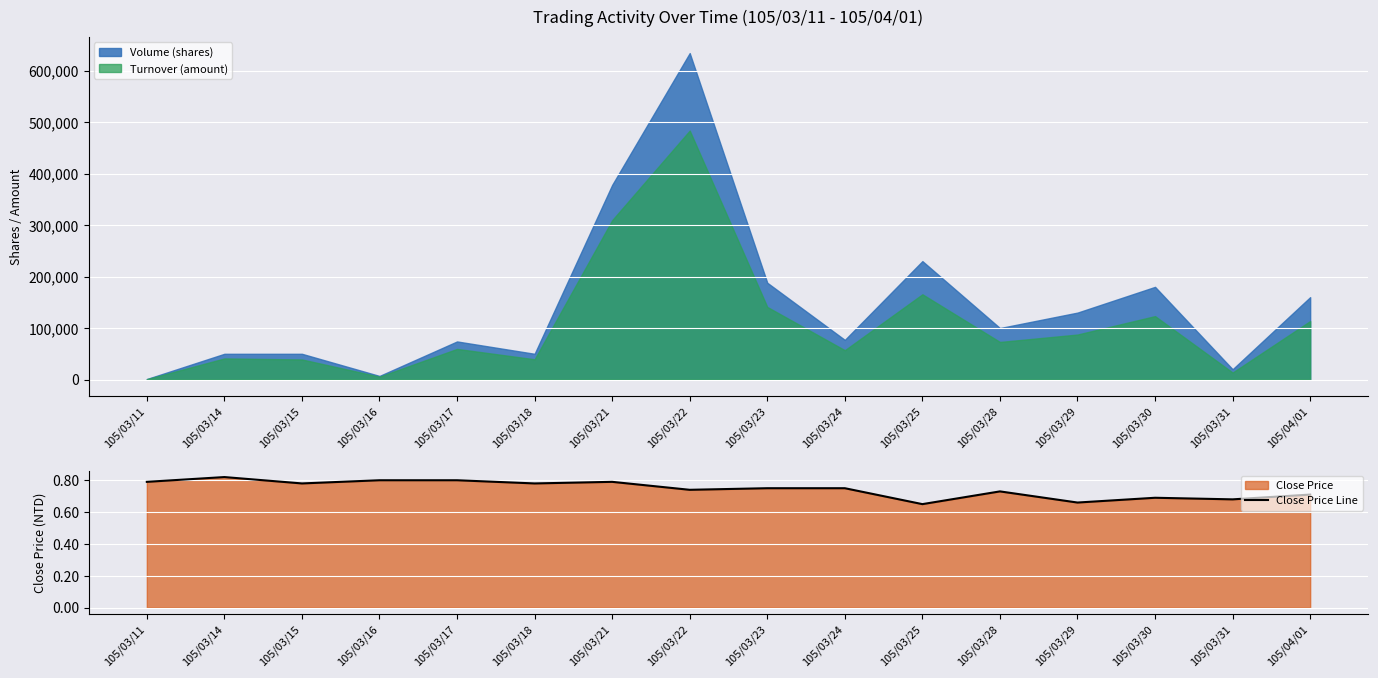

Reading left to right, transcribe all the data shown in this chart.

105/03/11=0.8	105/03/14=0.8	105/03/15=0.8	105/03/16=0.8	105/03/17=0.8	105/03/18=0.8	105/03/21=0.8	105/03/22=0.7	105/03/23=0.8	105/03/24=0.8	105/03/25=0.7	105/03/28=0.7	105/03/29=0.7	105/03/30=0.7	105/03/31=0.7	105/04/01=0.7